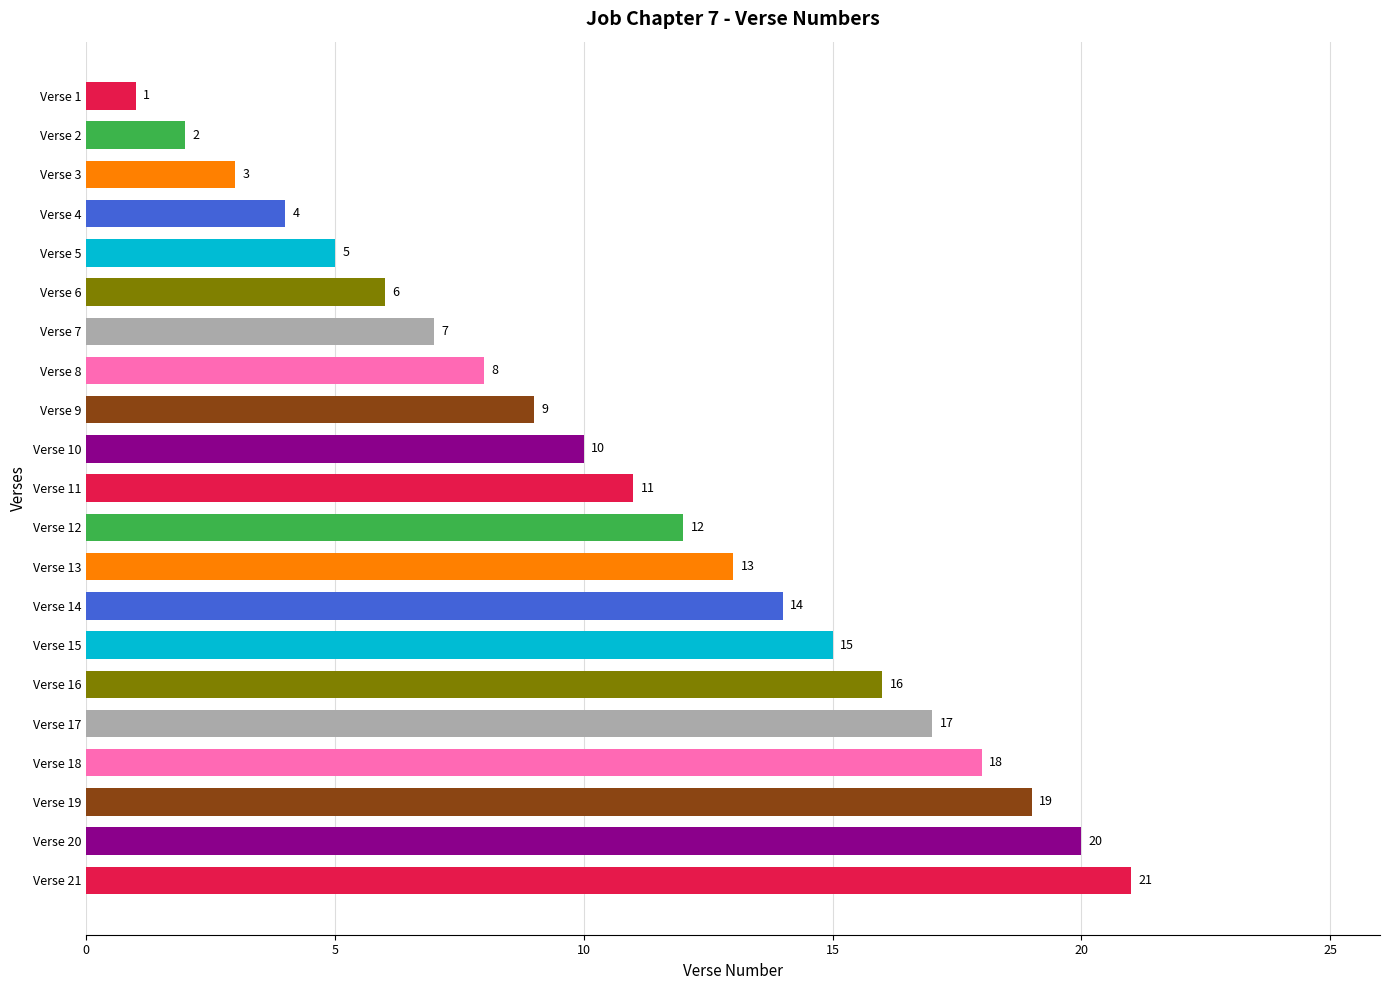

Rank the categories by value from lowest to highest.

Verse 1, Verse 2, Verse 3, Verse 4, Verse 5, Verse 6, Verse 7, Verse 8, Verse 9, Verse 10, Verse 11, Verse 12, Verse 13, Verse 14, Verse 15, Verse 16, Verse 17, Verse 18, Verse 19, Verse 20, Verse 21